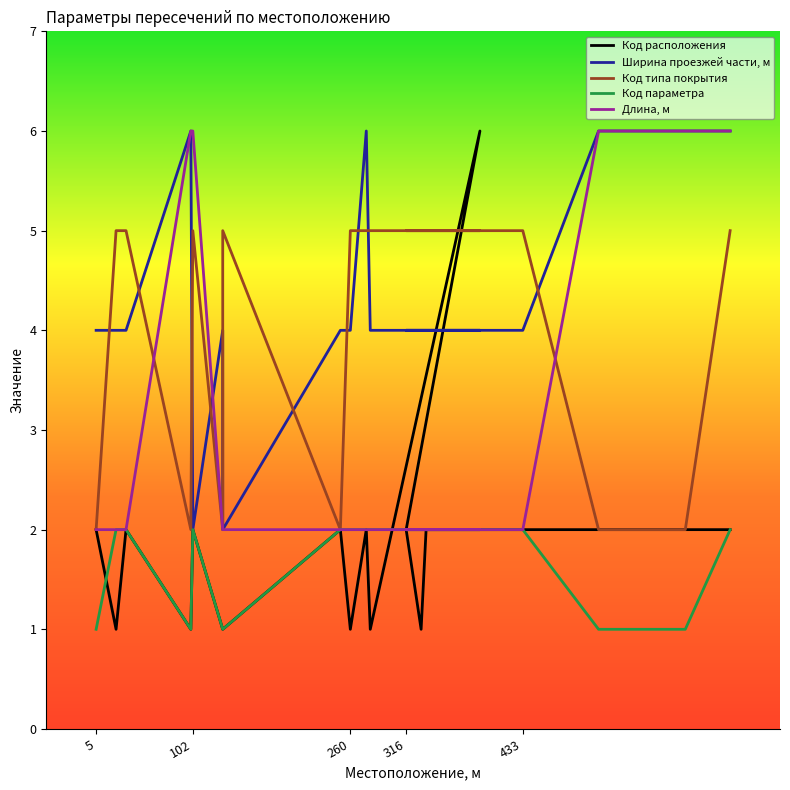

What is the sum of the Код расположения values at 102 and 5?

4